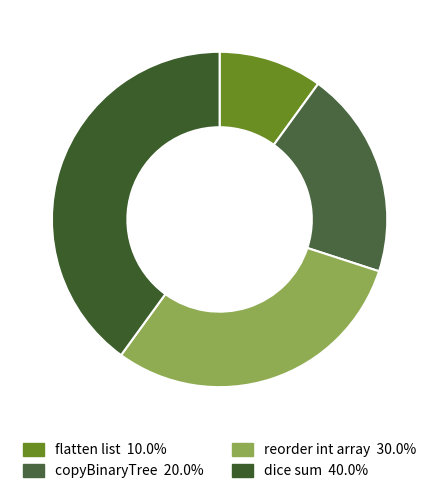

How many slices are in this pie chart?

4